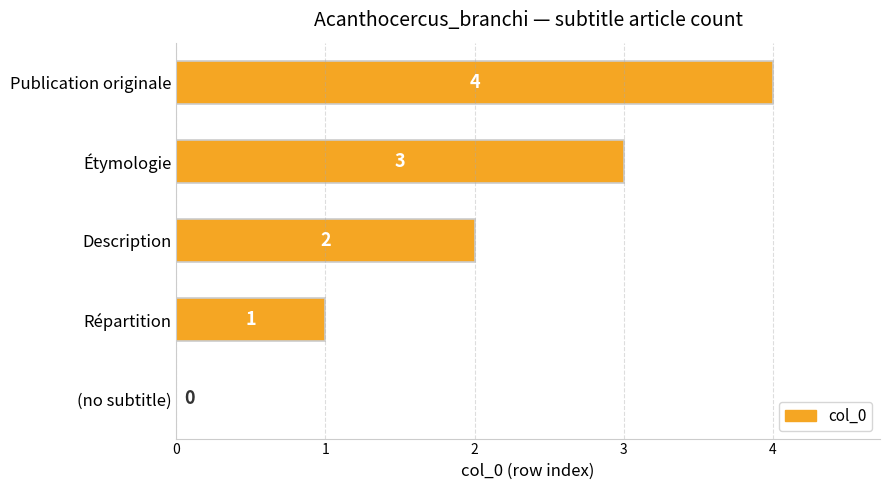

At which label is the value closest to 2?

Description